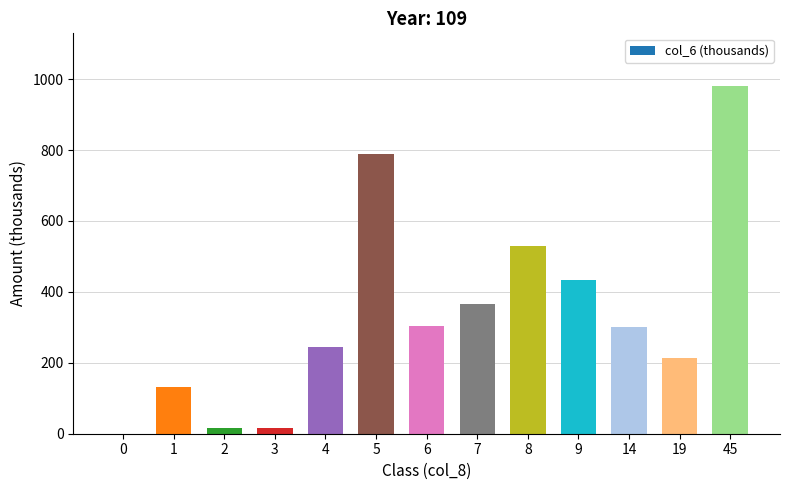

At which category does the chart reach its peak across all series?

45